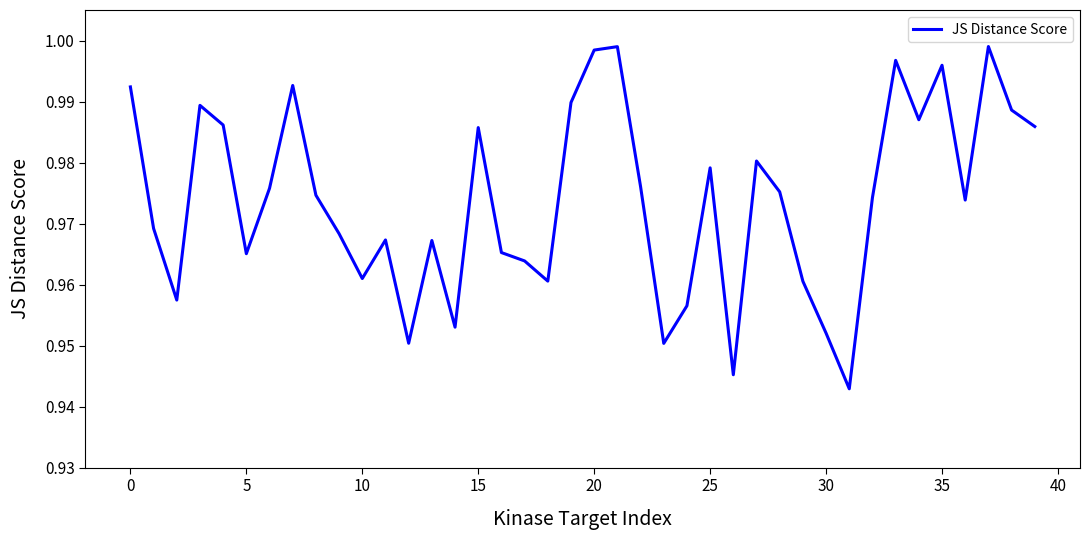

How many lines are shown in the chart?

1